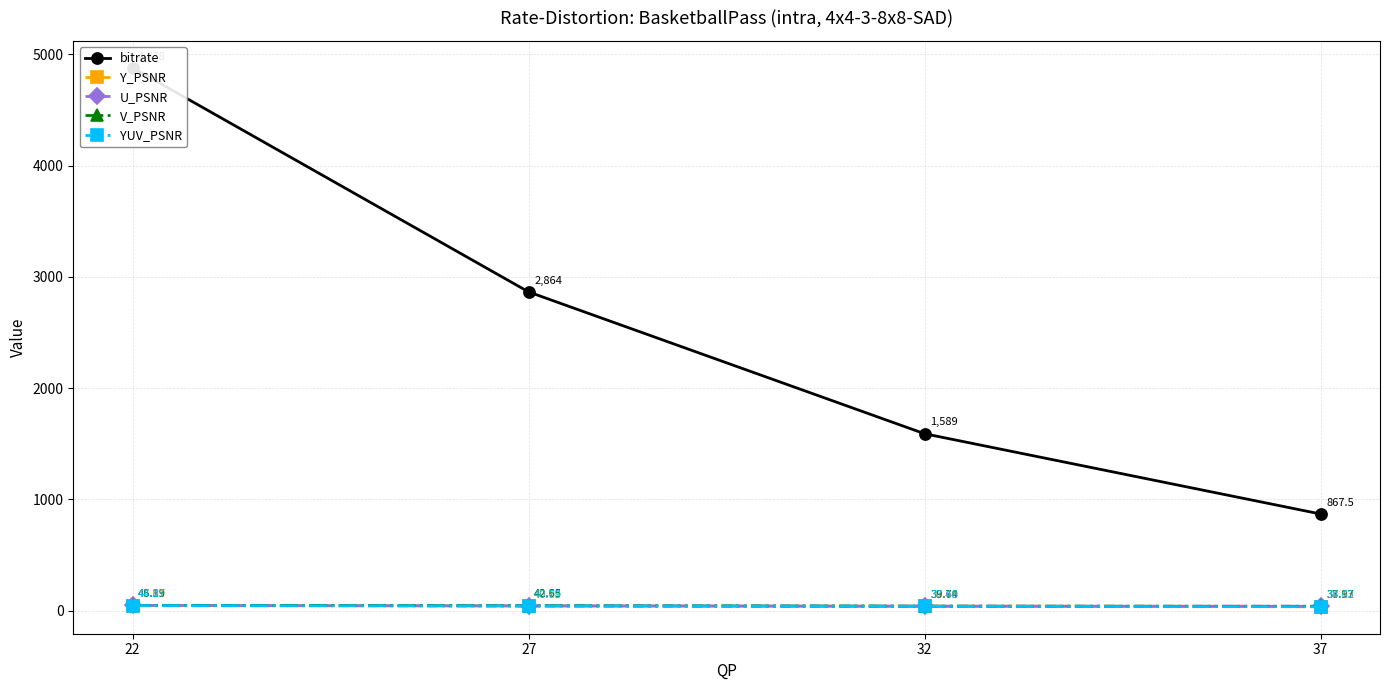

Does the chart have visible grid lines?

Yes